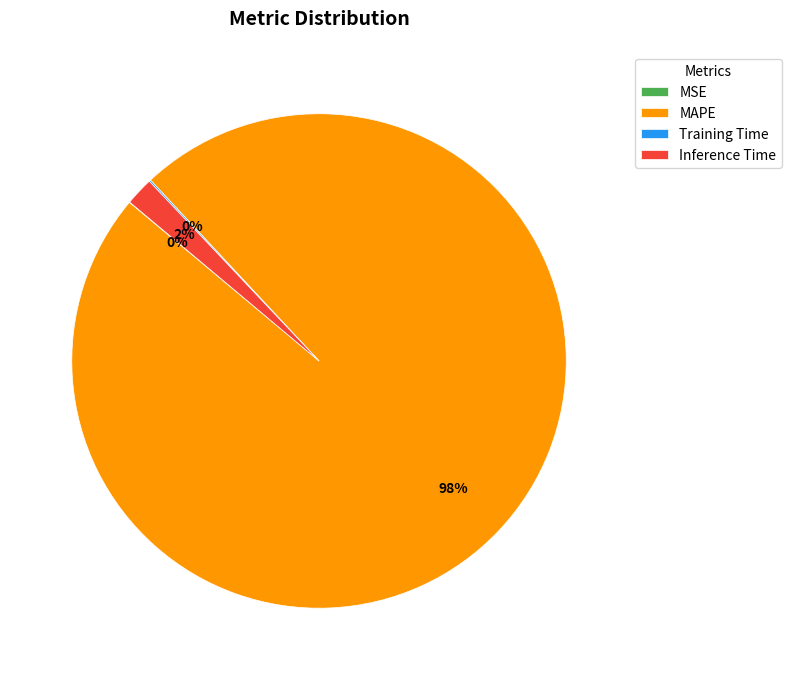

Does MAPE represent more than half of the total?

Yes